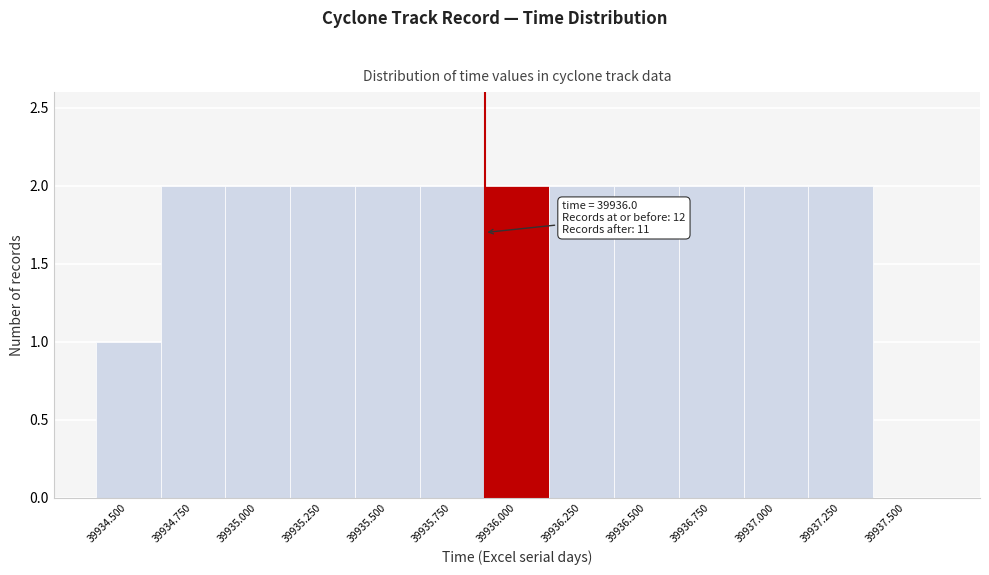

Reading left to right, list all the values displayed in this chart.

39934.500=1	39934.750=2	39935.000=2	39935.250=2	39935.500=2	39935.750=2	39936.000=2	39936.250=2	39936.500=2	39936.750=2	39937.000=2	39937.250=2	39937.500=0